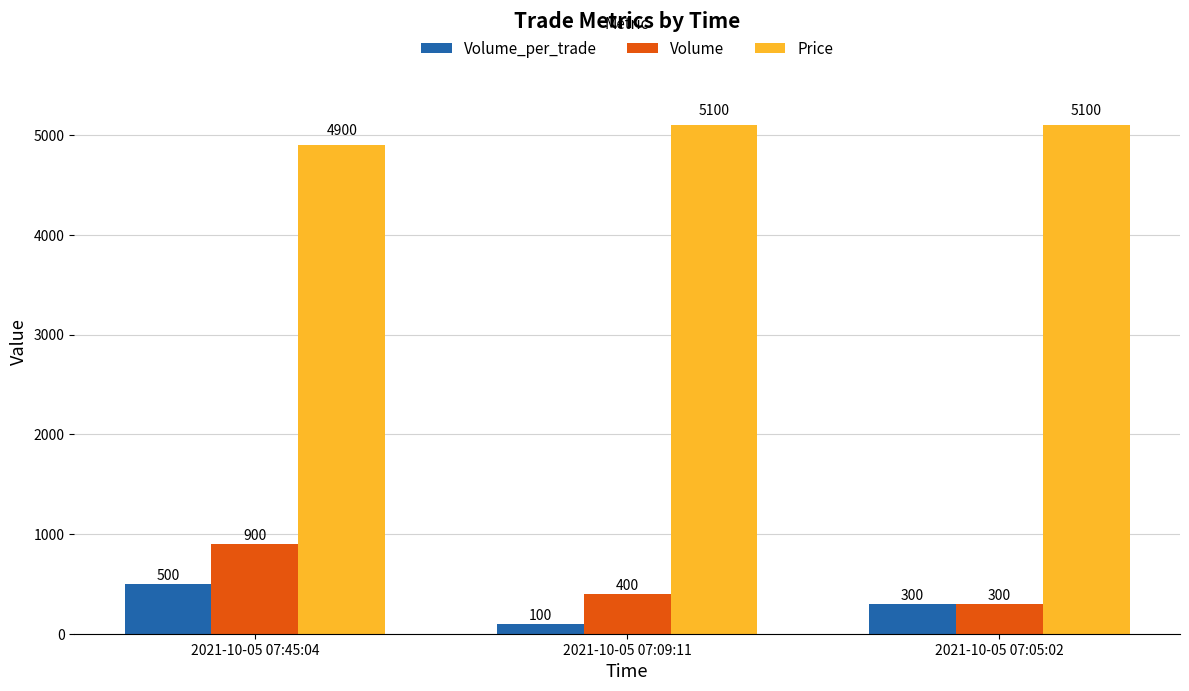

What is the spread (max minus min) of values at 2021-10-05 07:05:02?

4800